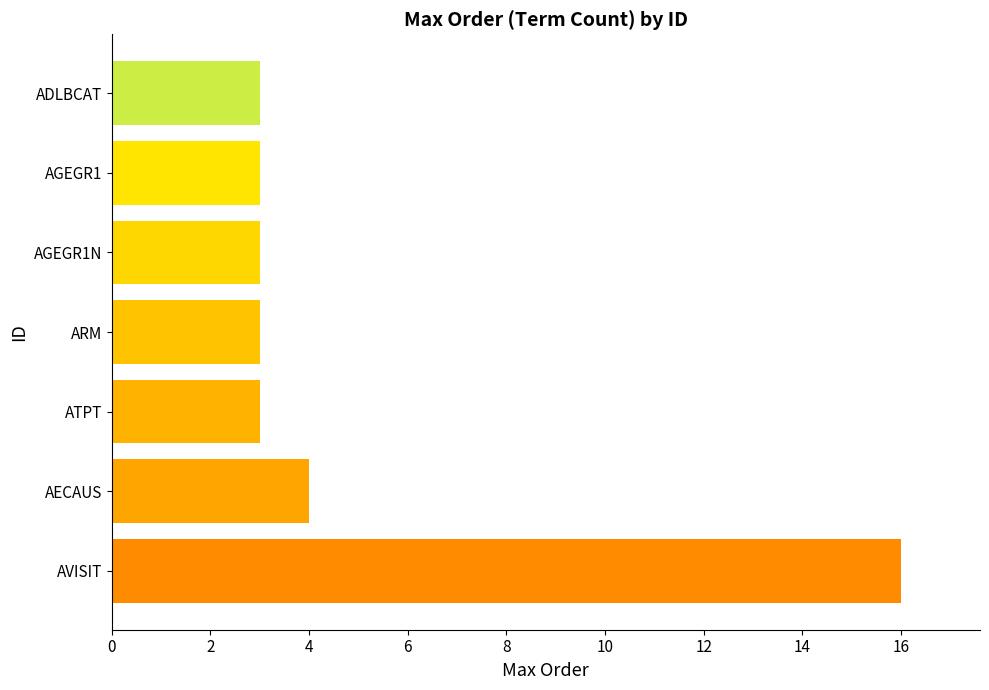

Approximately how many times larger is the value at AECAUS compared to AGEGR1?

1.3